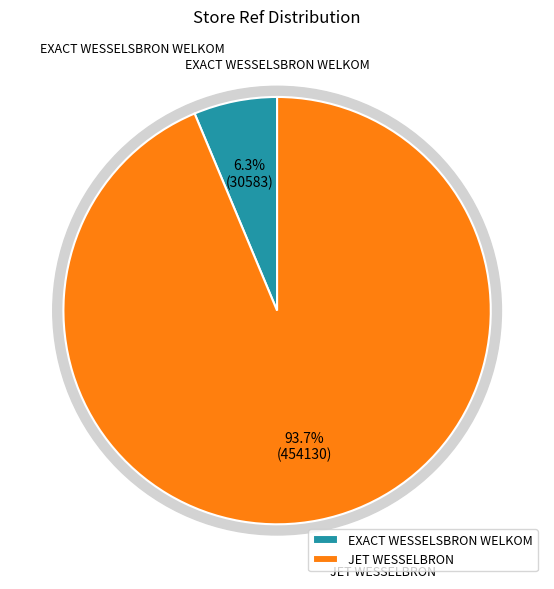

Is it true that EXACT WESSELSBRON WELKOM is 6% of the pie?

True